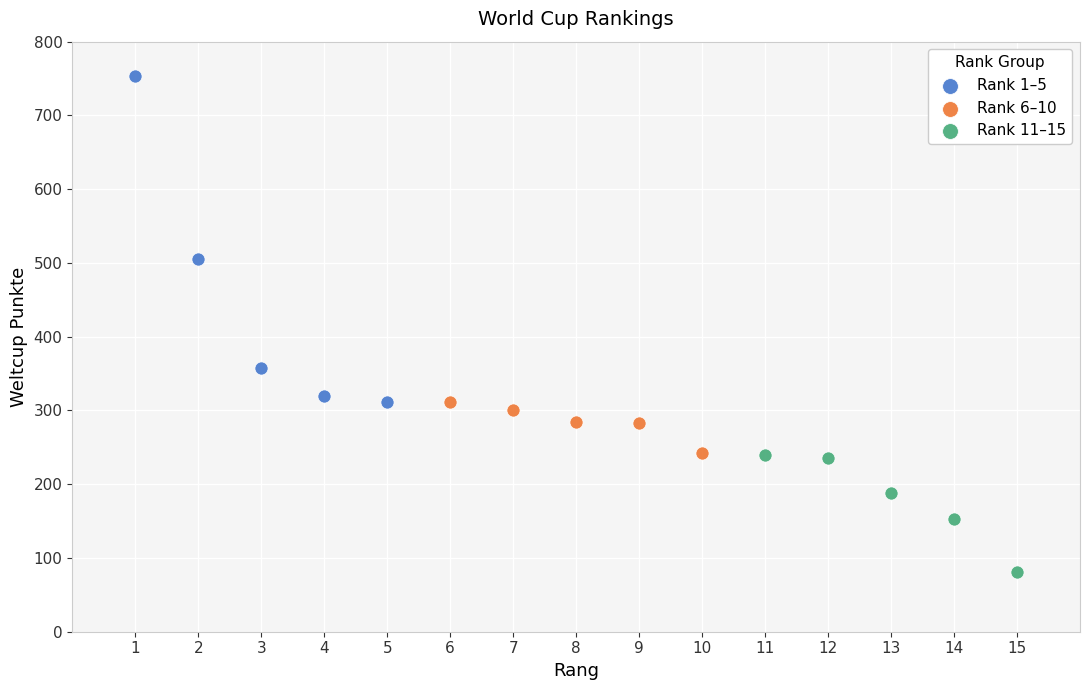

Which series has the widest spread of Y values?

Rank 1–5